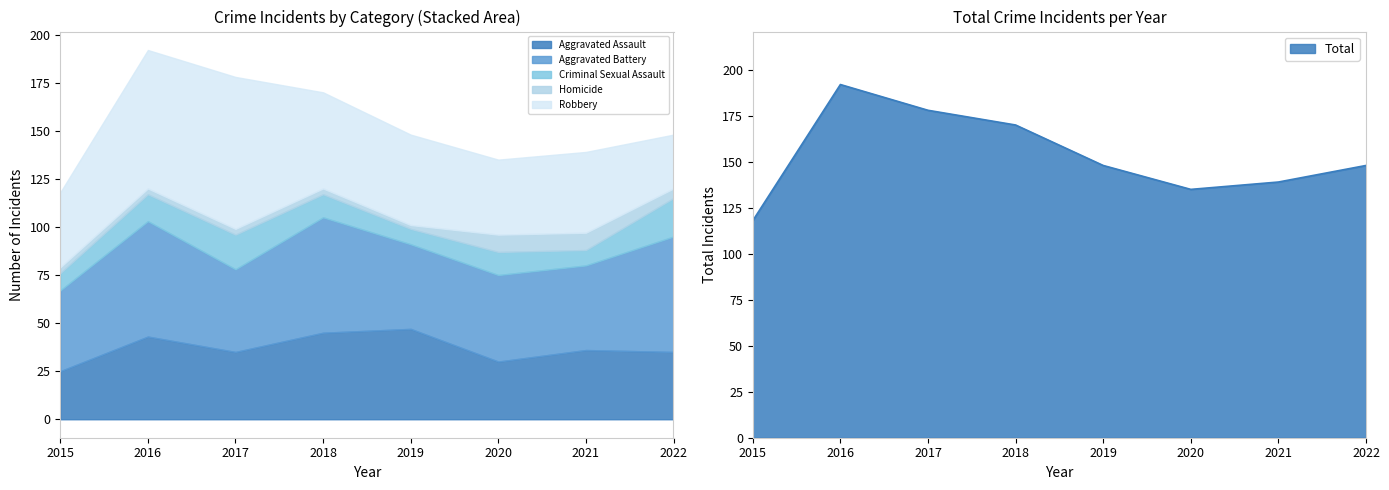

True or false: Homicide and Aggravated Assault intersect in this chart.

False